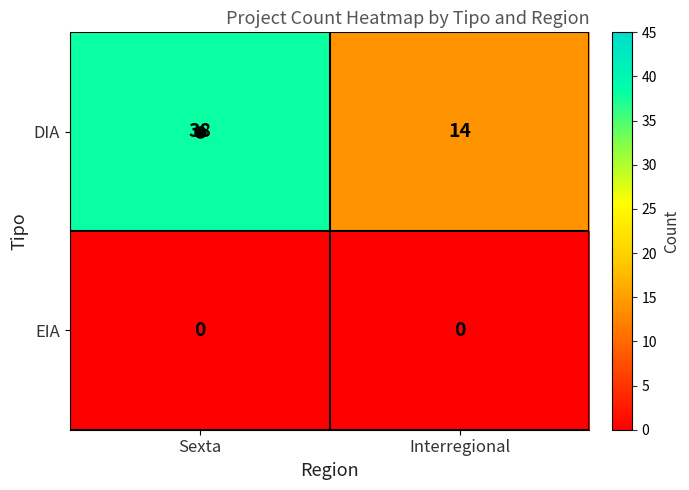

Which series has the largest total across all categories?

DIA